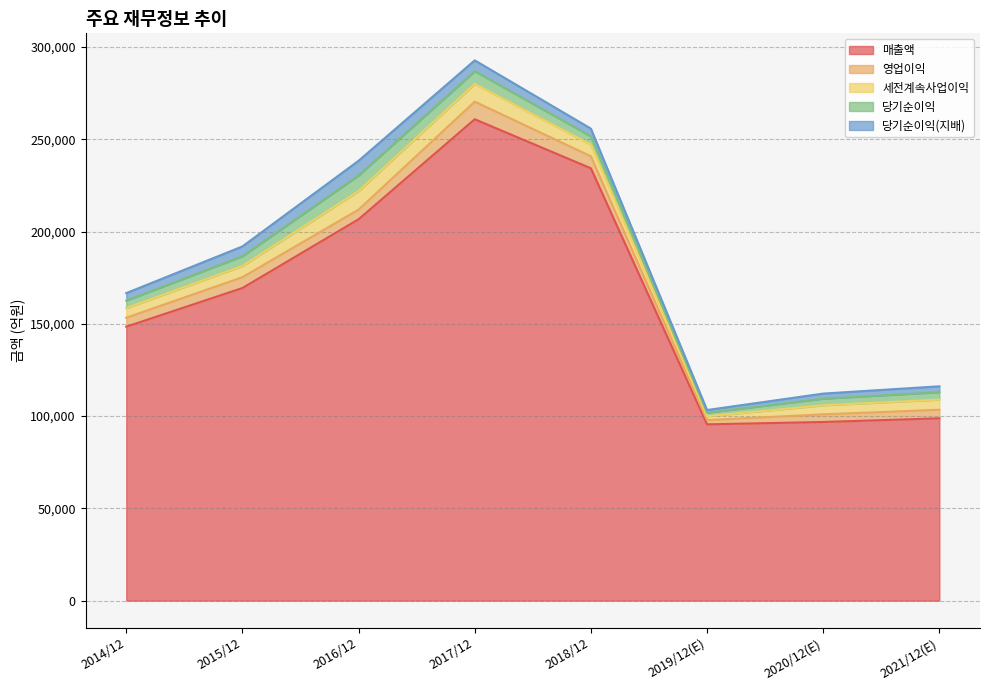

Reading left to right, list all the values displayed in this chart.

매출액: 2014/12=148454	2015/12=169409	2016/12=206661	2017/12=260871	2018/12=234305	2019/12(E)=95530	2020/12(E)=96815	2021/12(E)=98810
영업이익: 2014/12=4844	2015/12=5866	2016/12=5210	2017/12=9534	2018/12=6502	2019/12(E)=2330	2020/12(E)=4140	2021/12(E)=4630
세전계속사업이익: 2014/12=5244	2015/12=6070	2016/12=10093	2017/12=9645	2018/12=6364	2019/12(E)=2090	2020/12(E)=4895	2021/12(E)=5485
당기순이익: 2014/12=4051	2015/12=5300	2016/12=8451	2017/12=6887	2018/12=4465	2019/12(E)=1870	2020/12(E)=3605	2021/12(E)=4040
당기순이익(지배): 2014/12=4054	2015/12=5301	2016/12=7953	2017/12=5849	2018/12=4153	2019/12(E)=1470	2020/12(E)=2745	2021/12(E)=3180